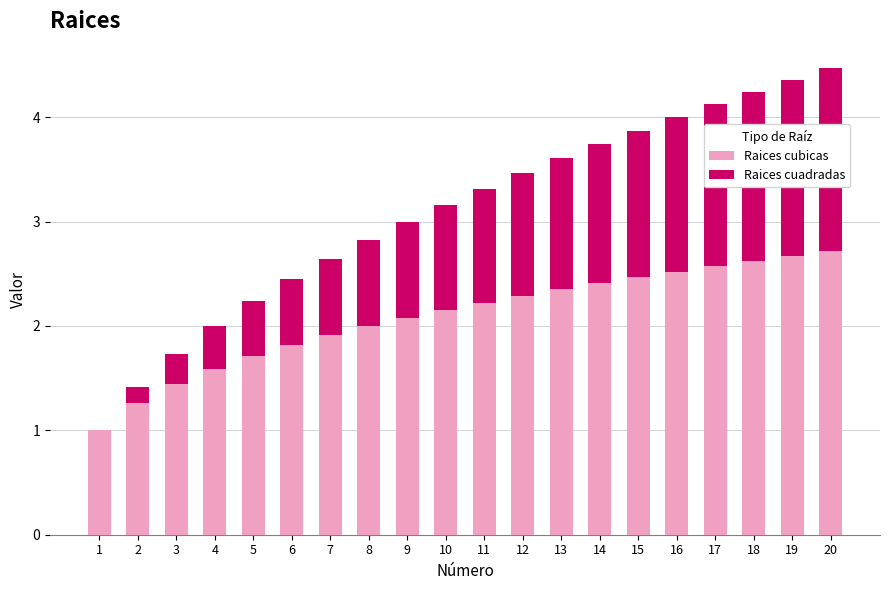

How many series are shown in this chart?

2